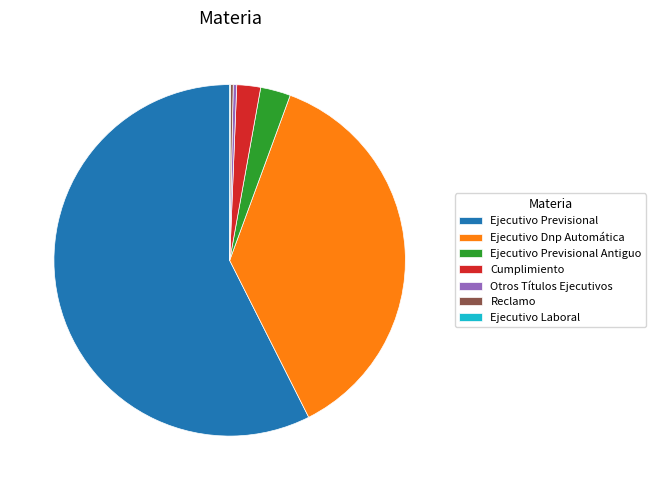

The Ejecutivo Previsional Antiguo slice represents 12% of the pie. True or false?

False